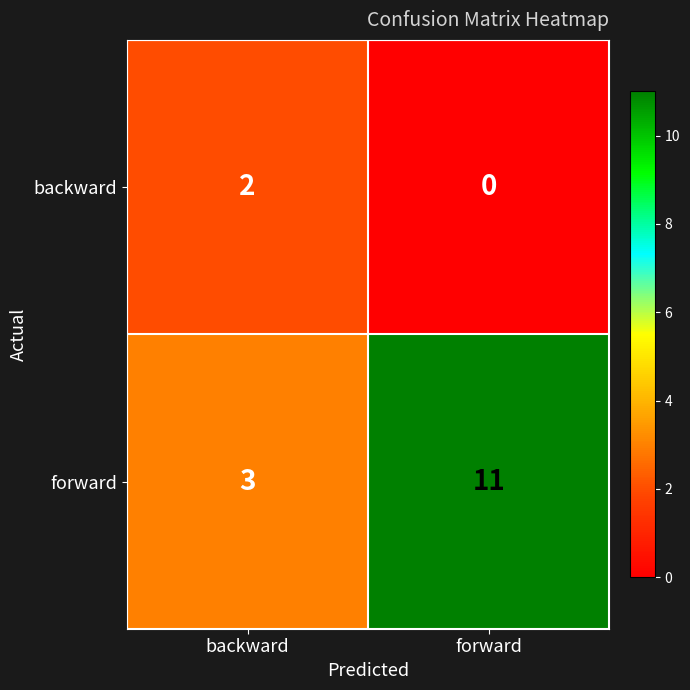

What is the average value of the forward series?

7